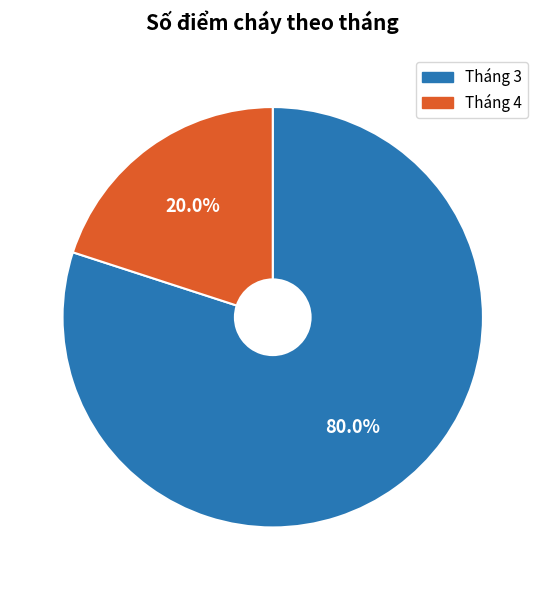

Which has a higher value, Tháng 4 or Tháng 3?

Tháng 3